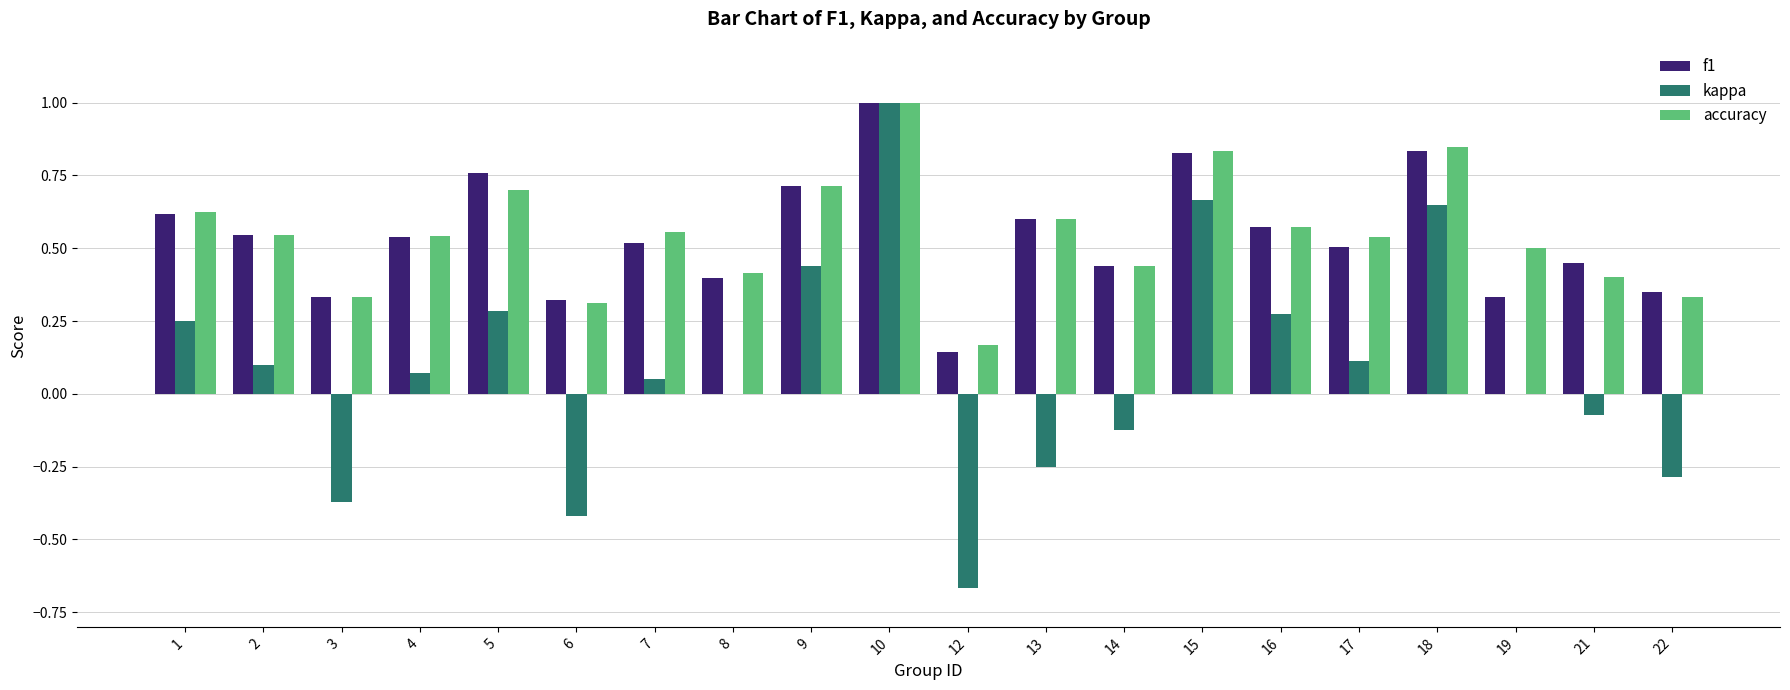

At which label is accuracy closest to 0?

12